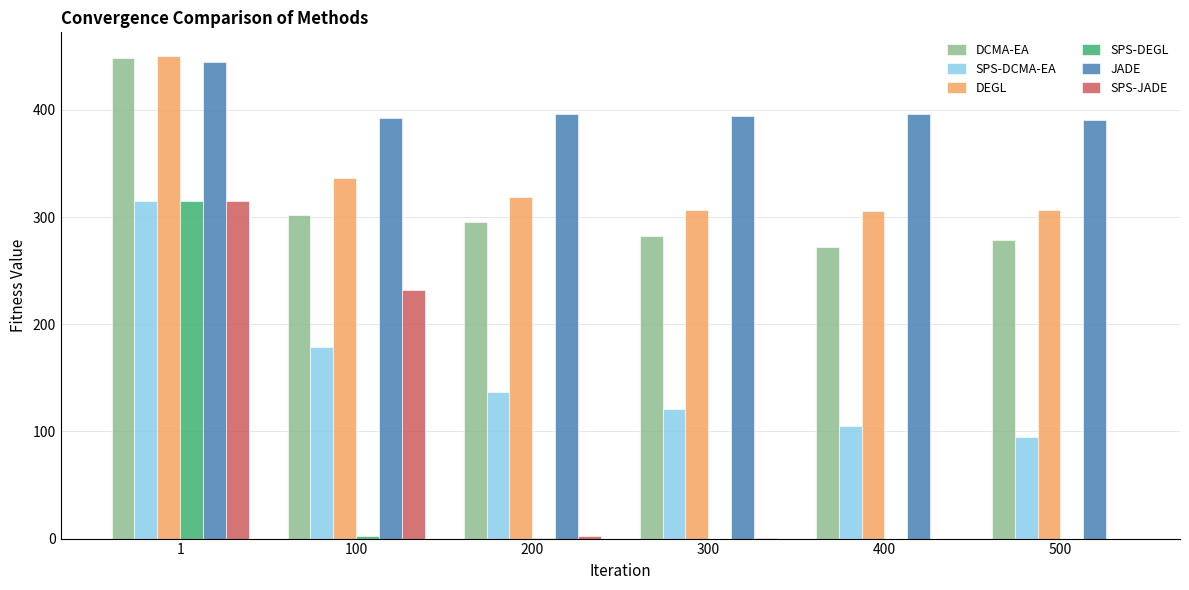

What is the greatest value displayed?

449.9